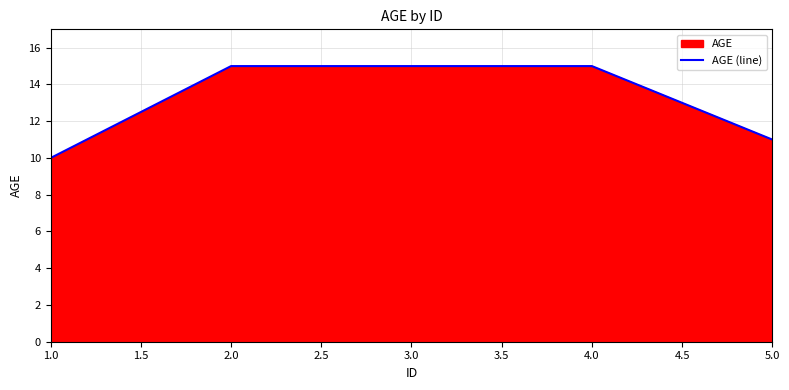

Which label corresponds to the smallest value in the chart?

1.0